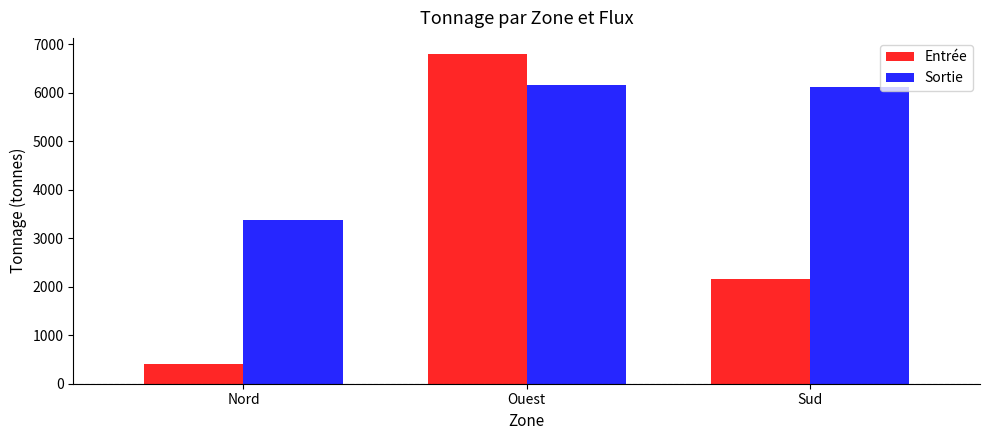

True or false: Sortie has a value of 6114.4 at Sud.

True